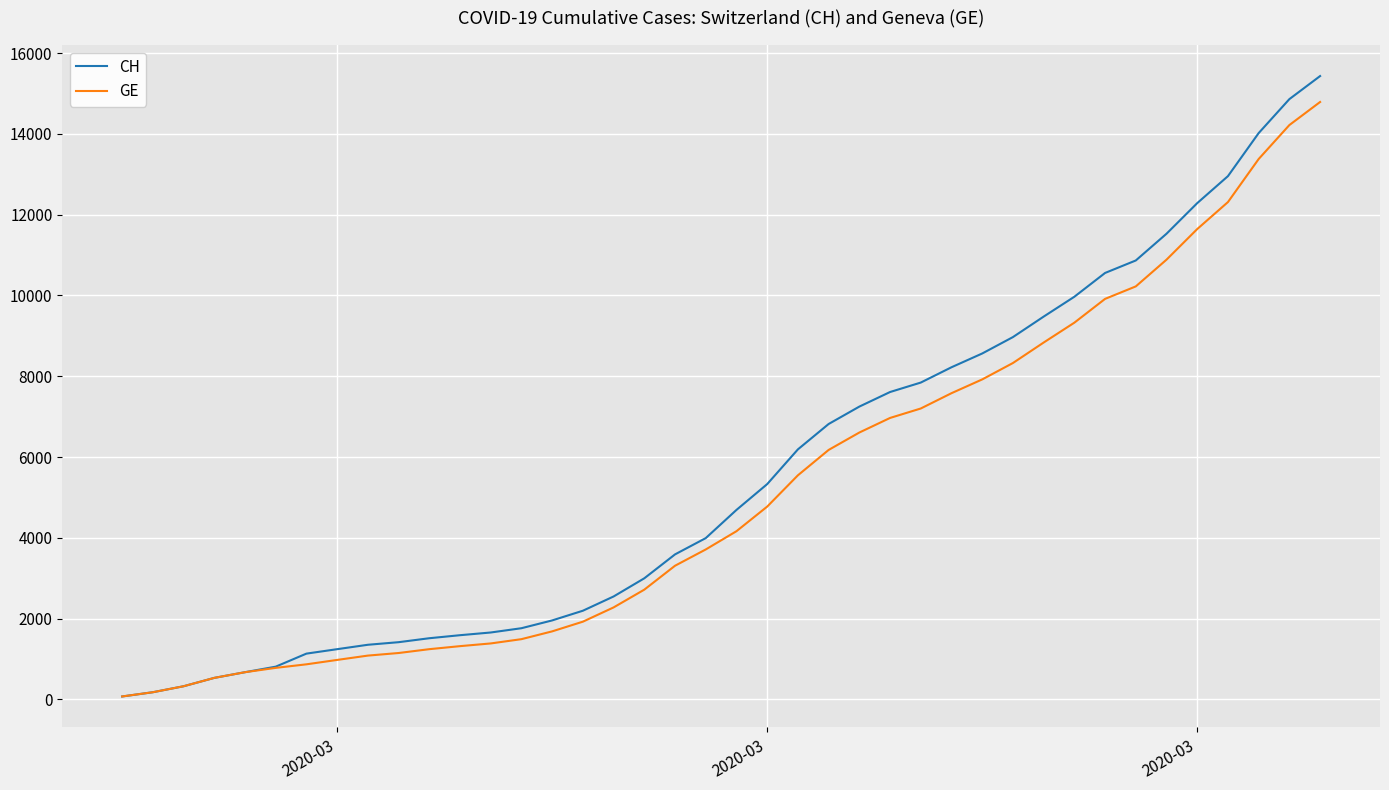

Which series has the largest range (max minus min)?

CH